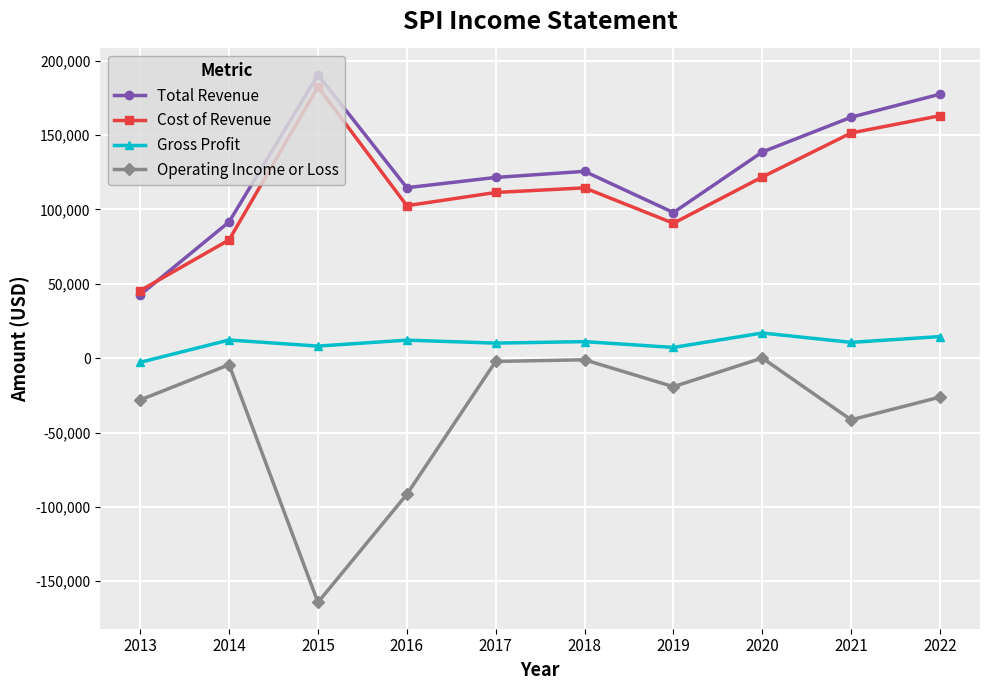

What is the maximum value for Total Revenue?

190500